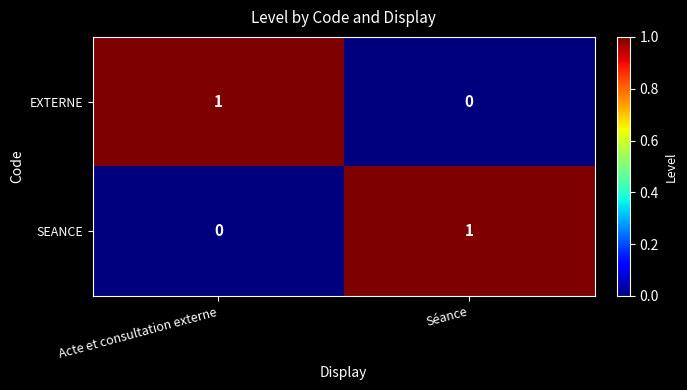

At which label does EXTERNE reach its minimum?

Séance